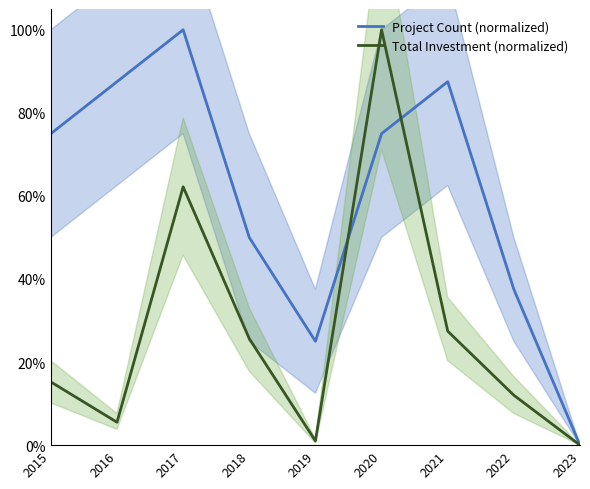

In Total Investment (normalized), how many points are higher than both neighbors (excluding endpoints)?

2